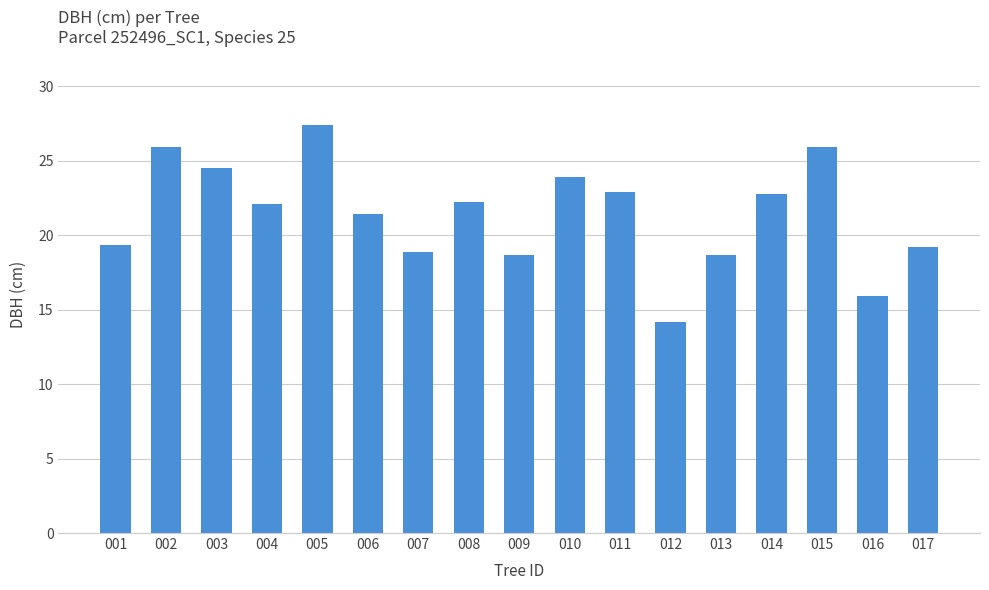

Reading right to left, transcribe all the data shown in this chart.

19.2	15.9	25.9	22.8	18.7	14.2	22.9	23.9	18.7	22.2	18.9	21.4	27.4	22.1	24.5	25.9	19.4